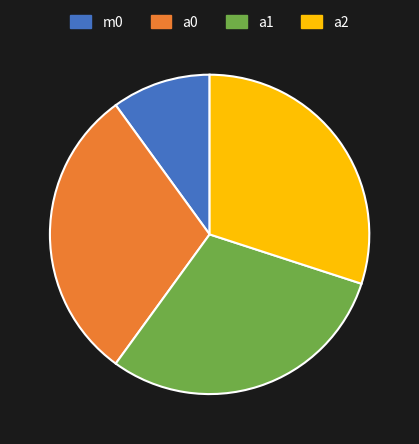

What is the ratio of the value at a1 to the value at a0?

1.0